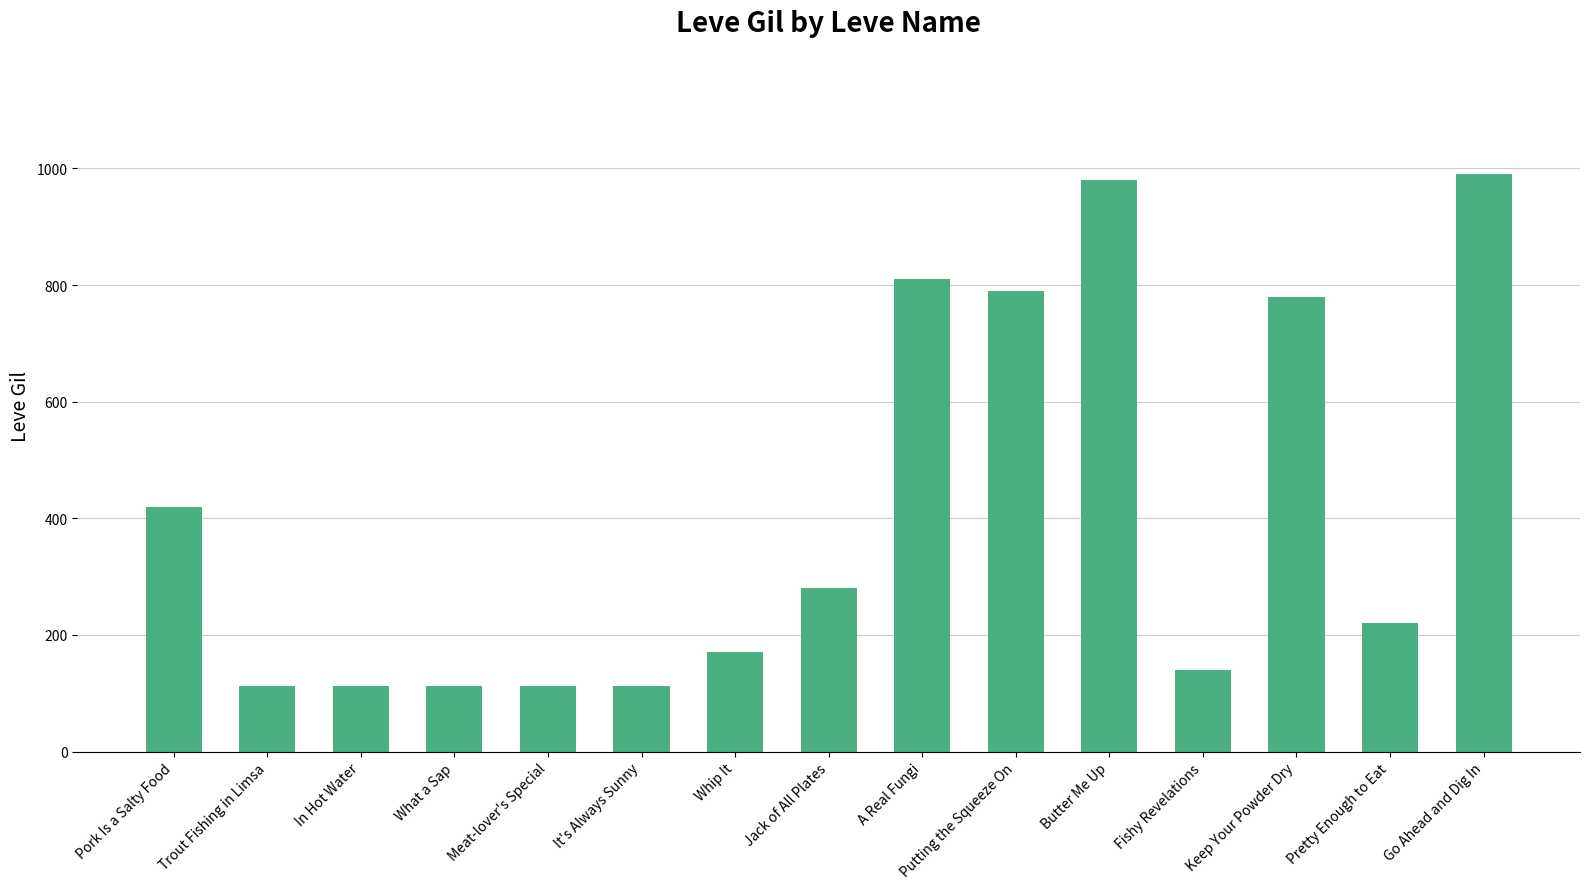

What is the sum of all values?

6141